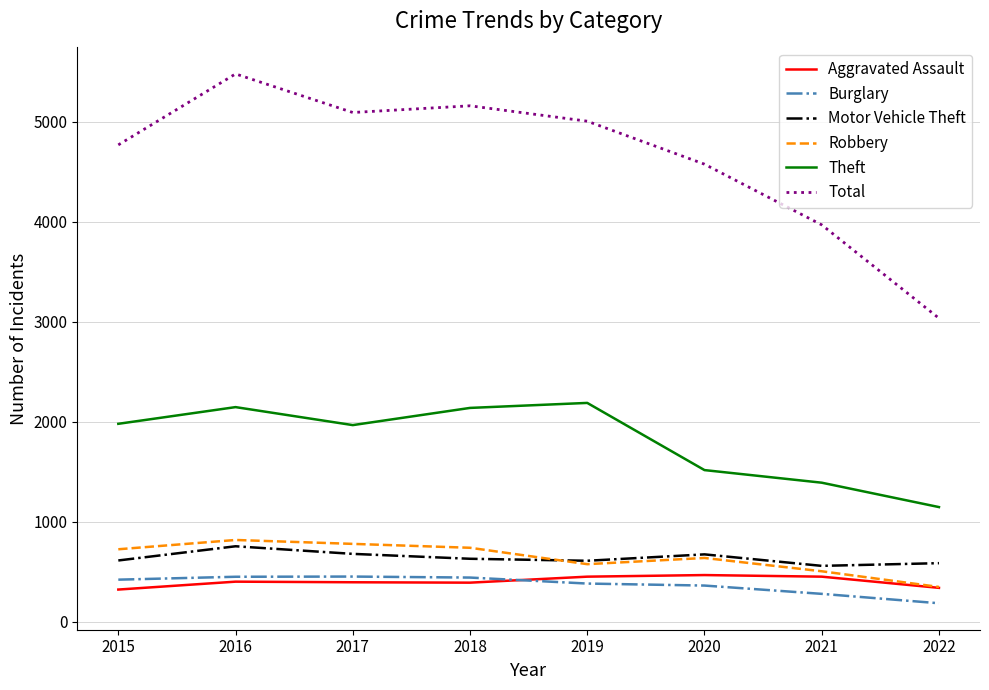

What is the sum of the Theft values at 2021 and 2017?

3360